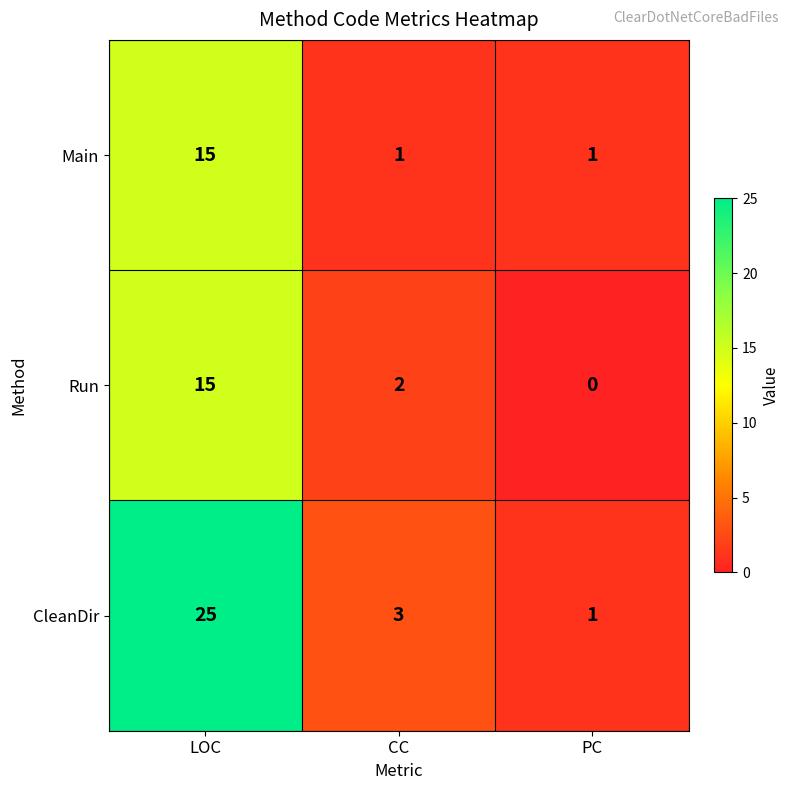

Which series changed the most between LOC and CC?

CleanDir